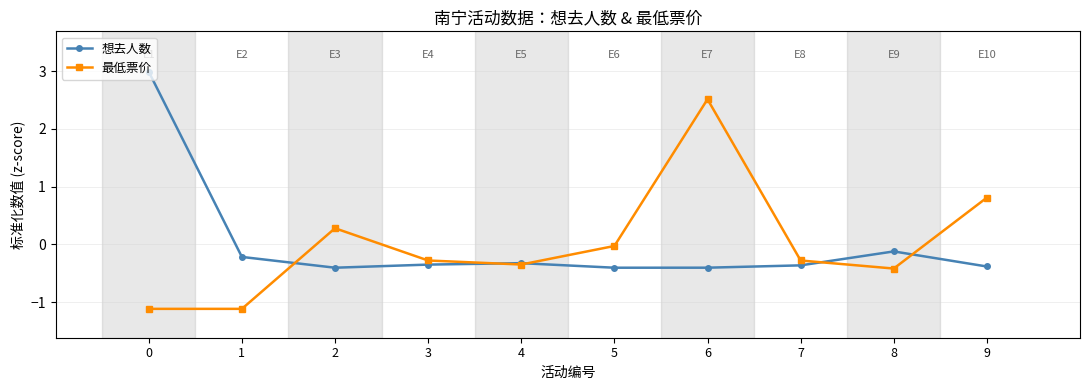

In 最低票价, how many points are higher than both neighbors (excluding endpoints)?

2